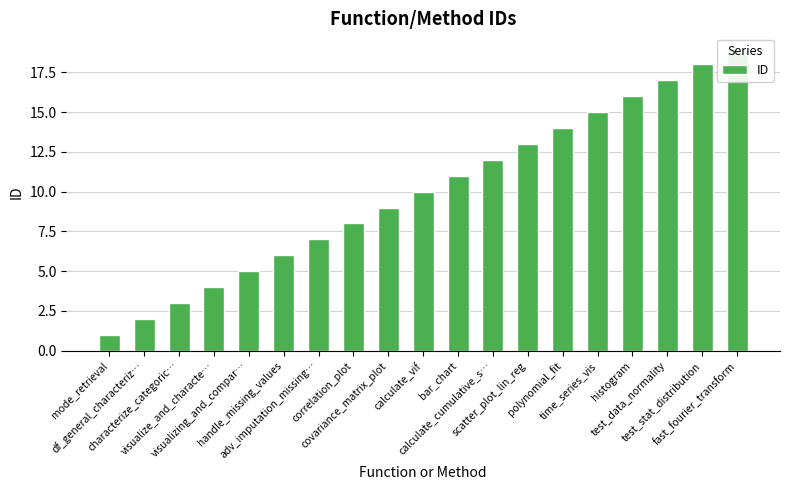

Rank the categories by value from highest to lowest.

fast_fourier_transform, test_stat_distribution, test_data_normality, histogram, time_series_vis, polynomial_fit, scatter_plot_lin_reg, calculate_cumulative_s…, bar_chart, calculate_vif, covariance_matrix_plot, correlation_plot, adv_imputation_missing…, handle_missing_values, visualizing_and_compar…, visualize_and_characte…, characterize_categoric…, df_general_characteriz…, mode_retrieval